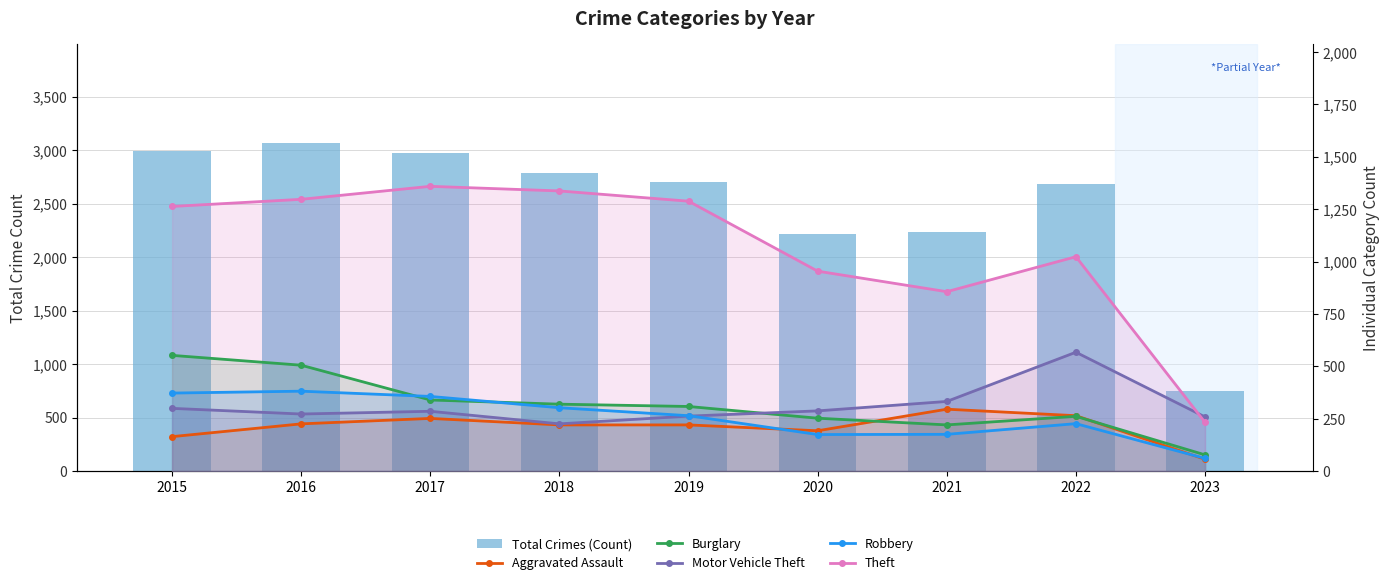

The Burglary series shows 319 at 2018. True or false?

True